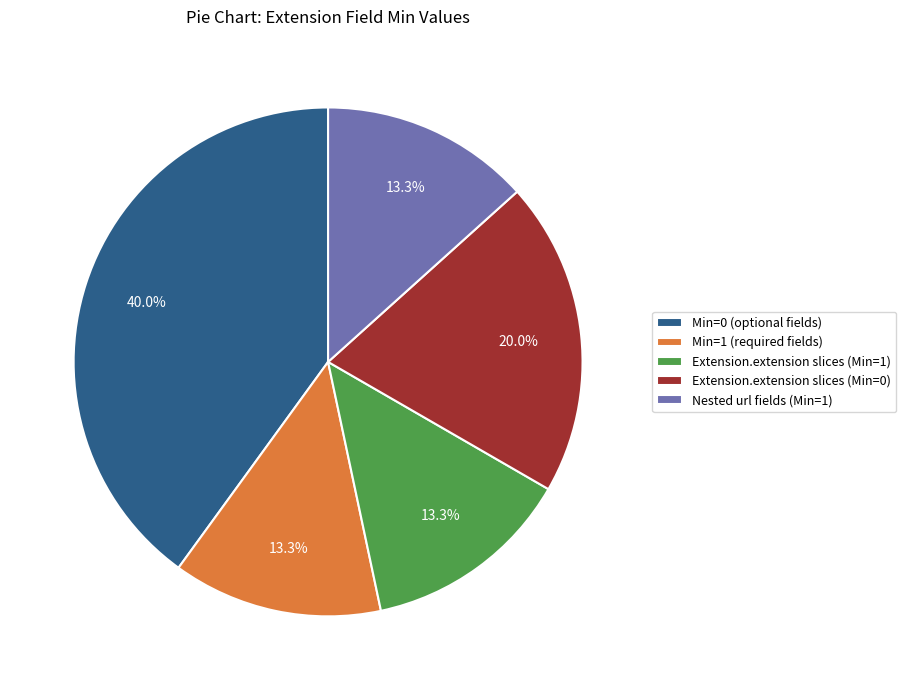

Which category has the biggest portion of the pie?

Min=0 (optional fields)